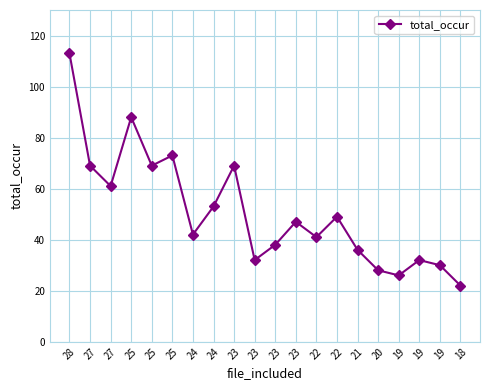

How many values are below 47?

10